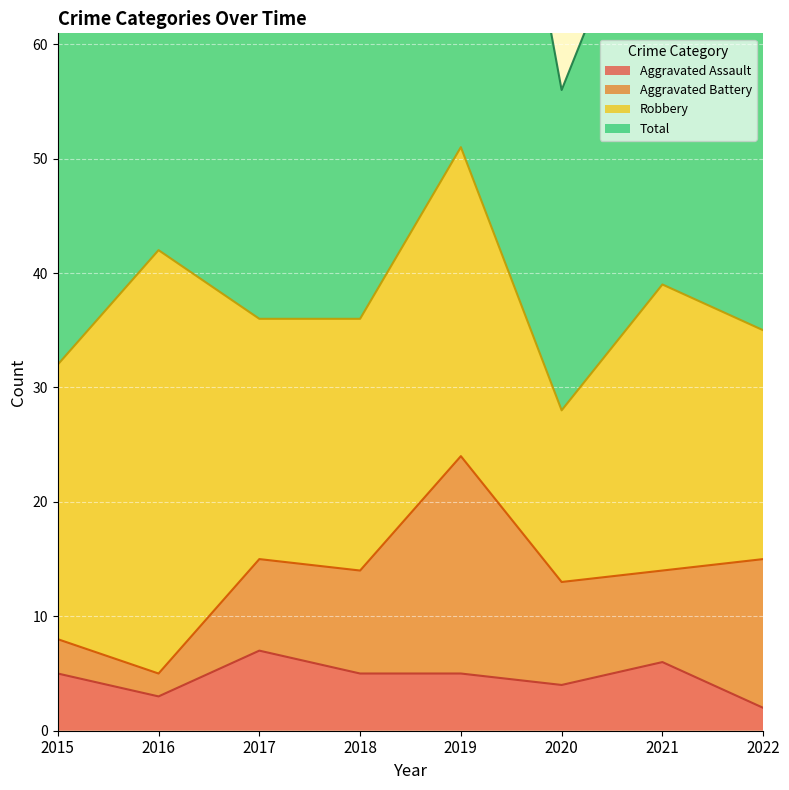

True or false: Aggravated Assault and Total cross at least once.

False